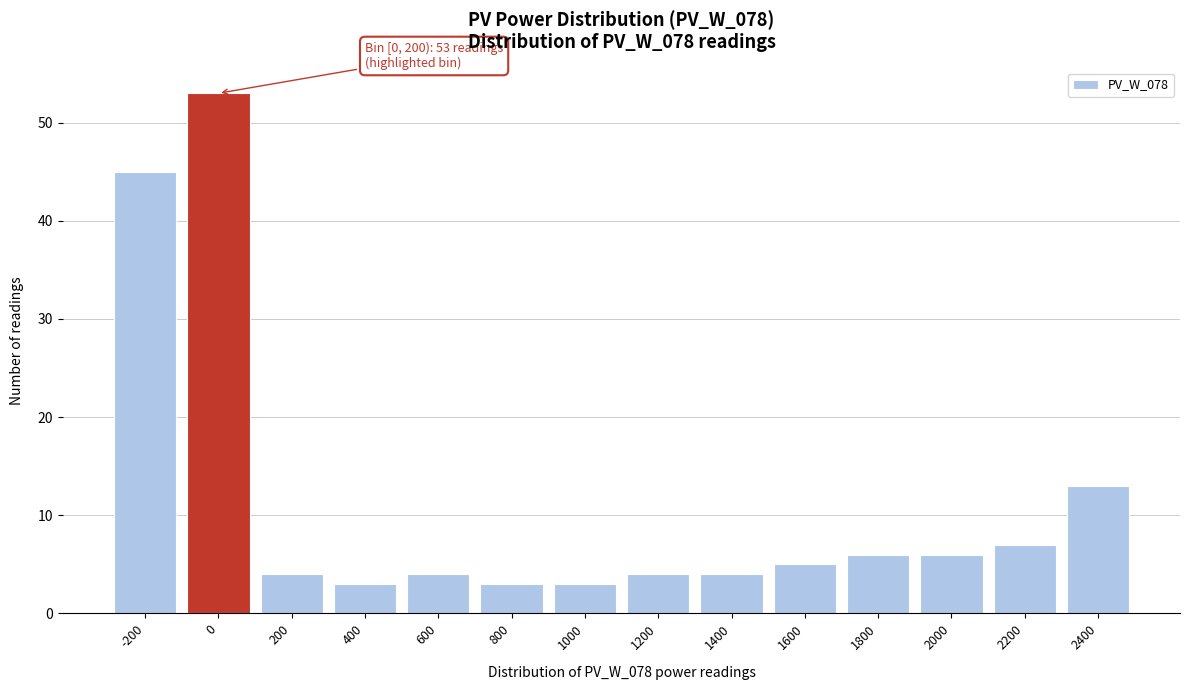

Reading right to left, list all the values displayed in this chart.

13	7	6	6	5	4	4	3	3	4	3	4	53	45